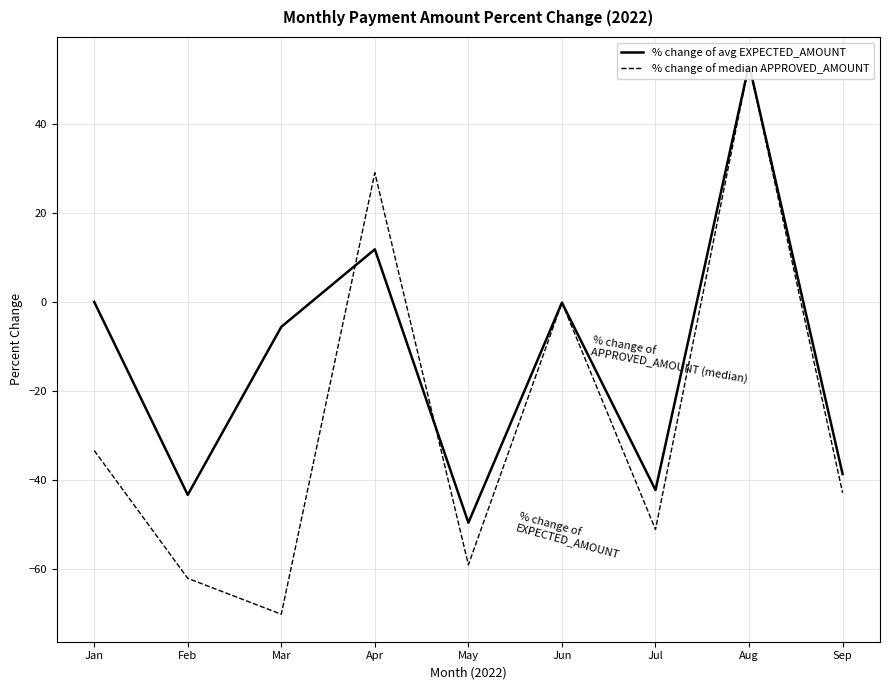

At how many categories does at least one series exceed 6?

2